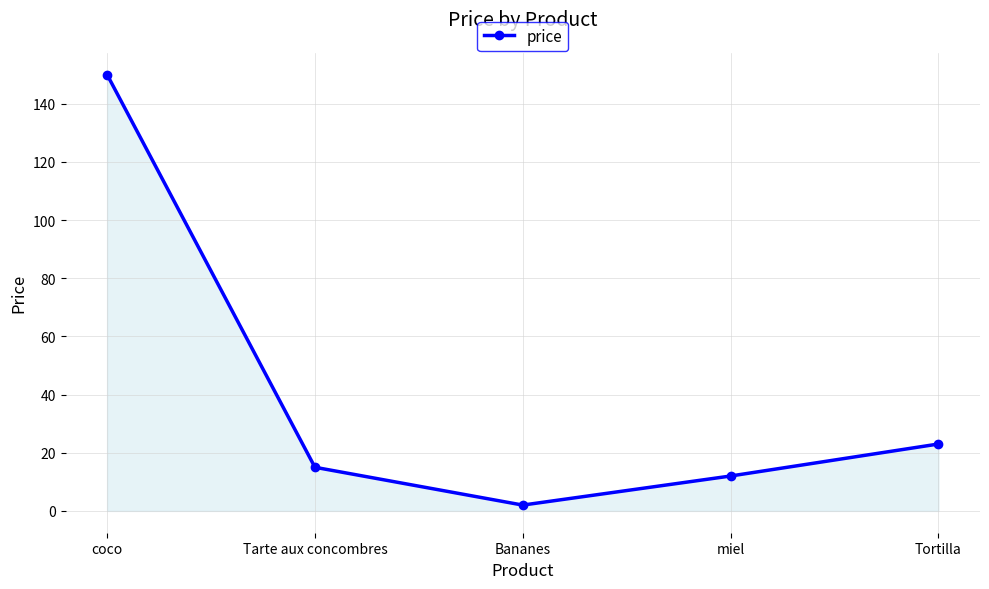

Approximately how many times larger is the value at coco compared to Bananes?

75.0